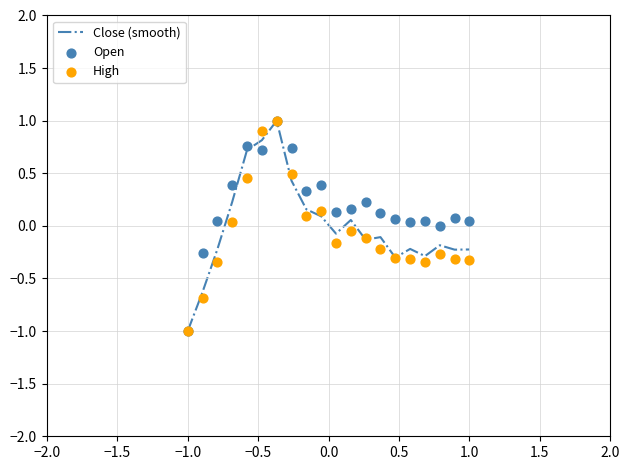

Which series reaches the maximum Y coordinate?

Close (smooth)